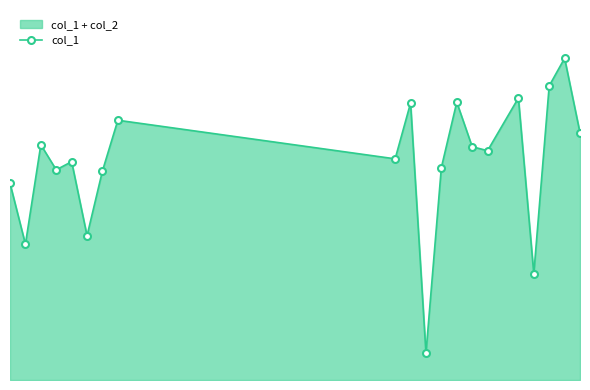

How many points are lower than both their immediate neighbors (excluding endpoints)?

7